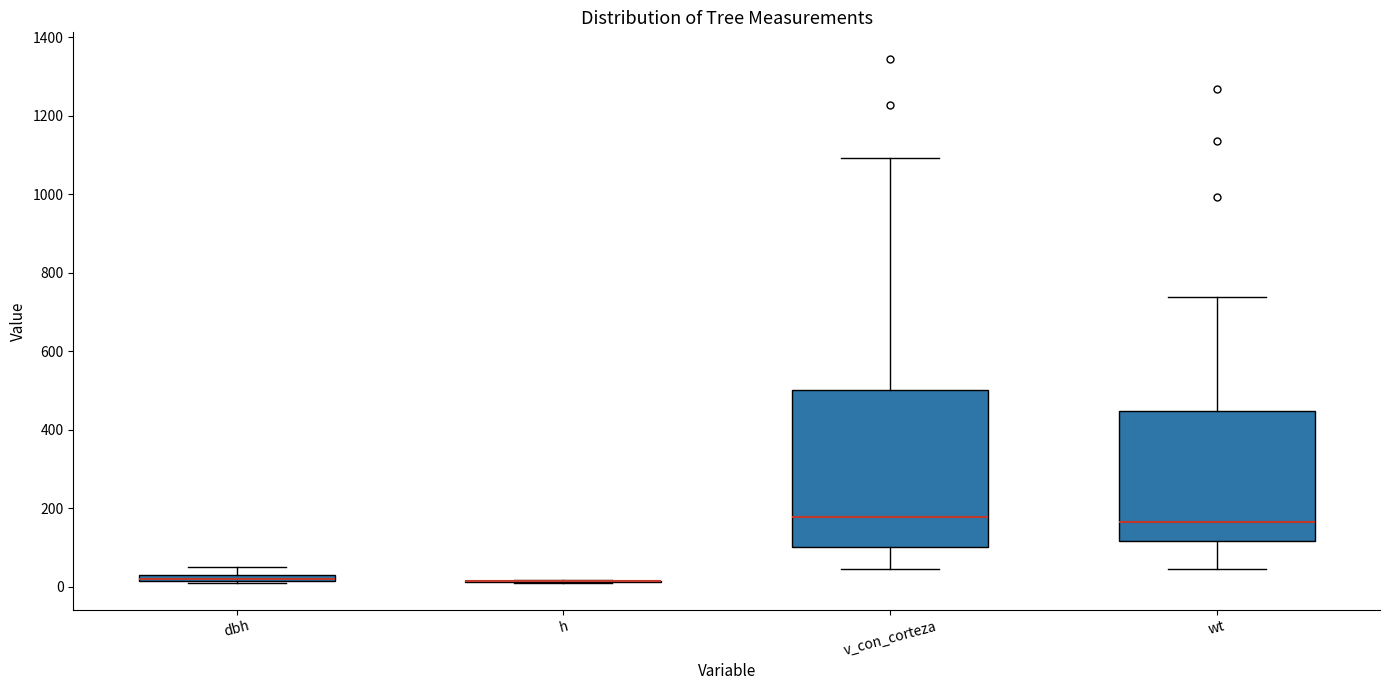

Which box is the tallest, from its lower edge to its upper edge?

v_con_corteza